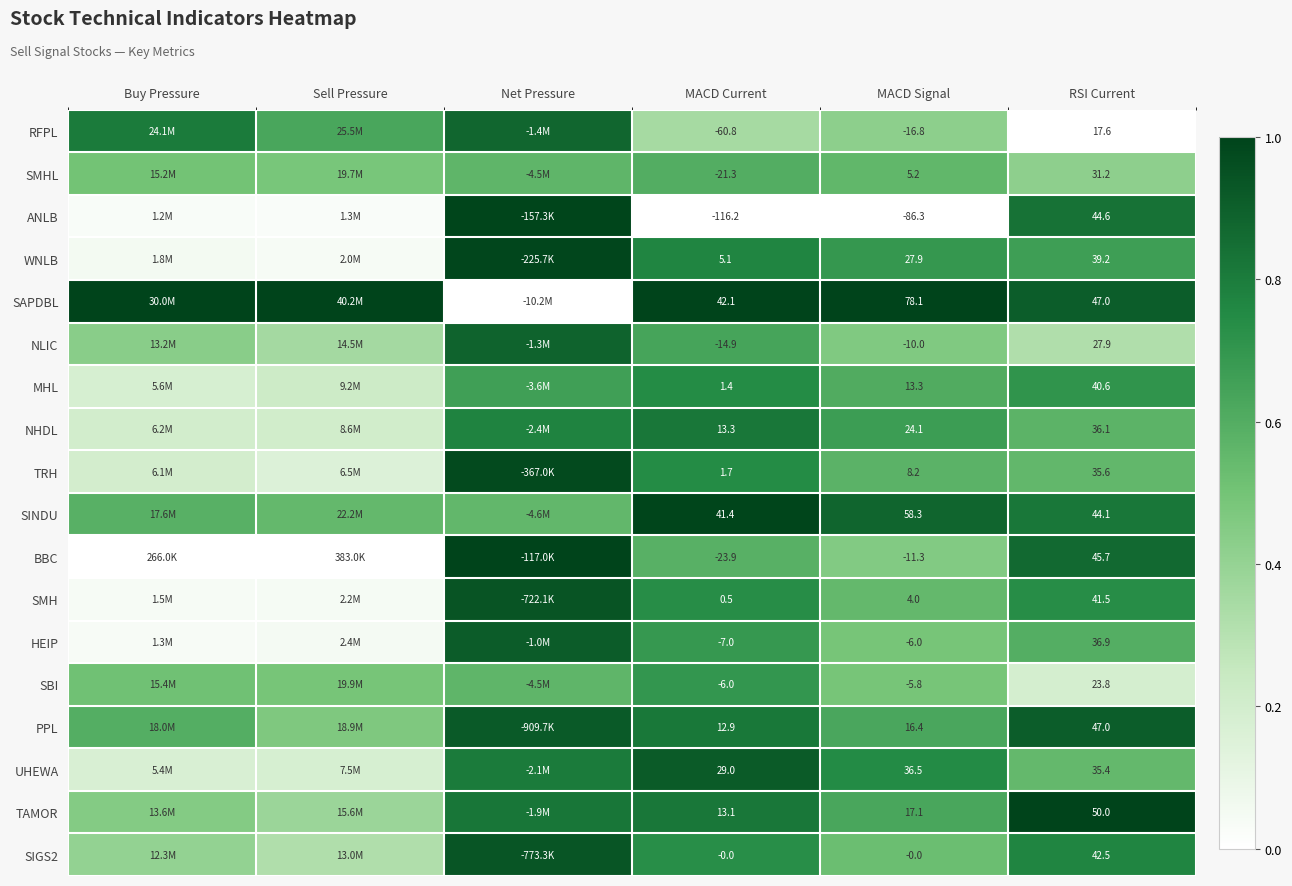

Which series changed the most between MACD Current and RSI Current?

ANLB